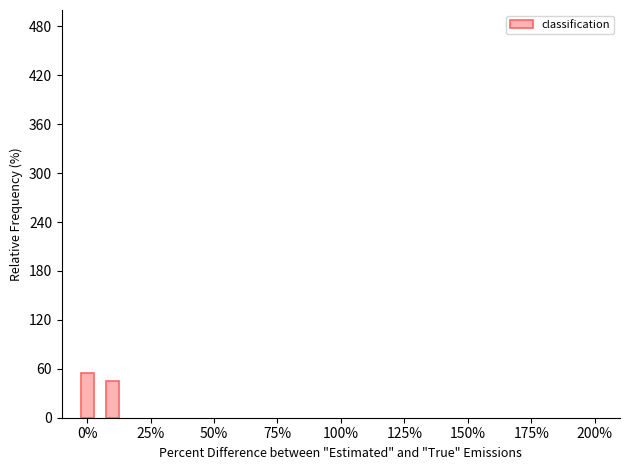

Count the number of data series in this chart.

1